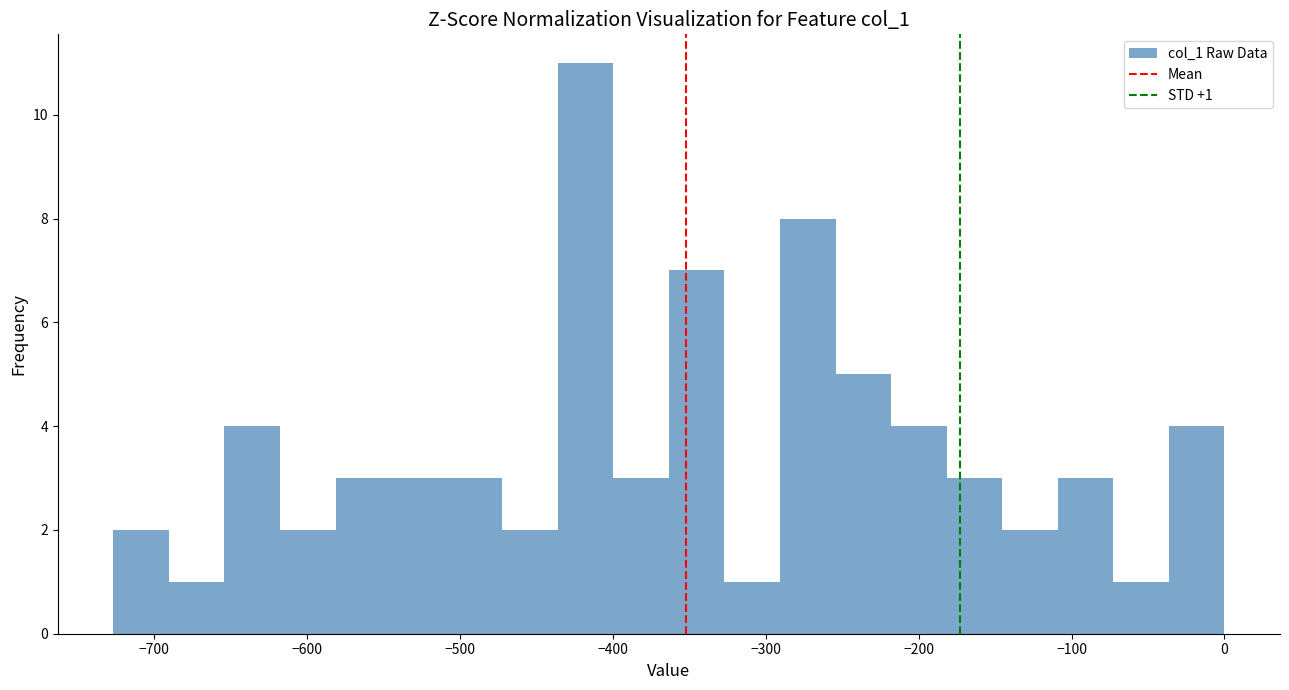

Read against the x-axis, roughly where is the centre of the tallest bar?

-420